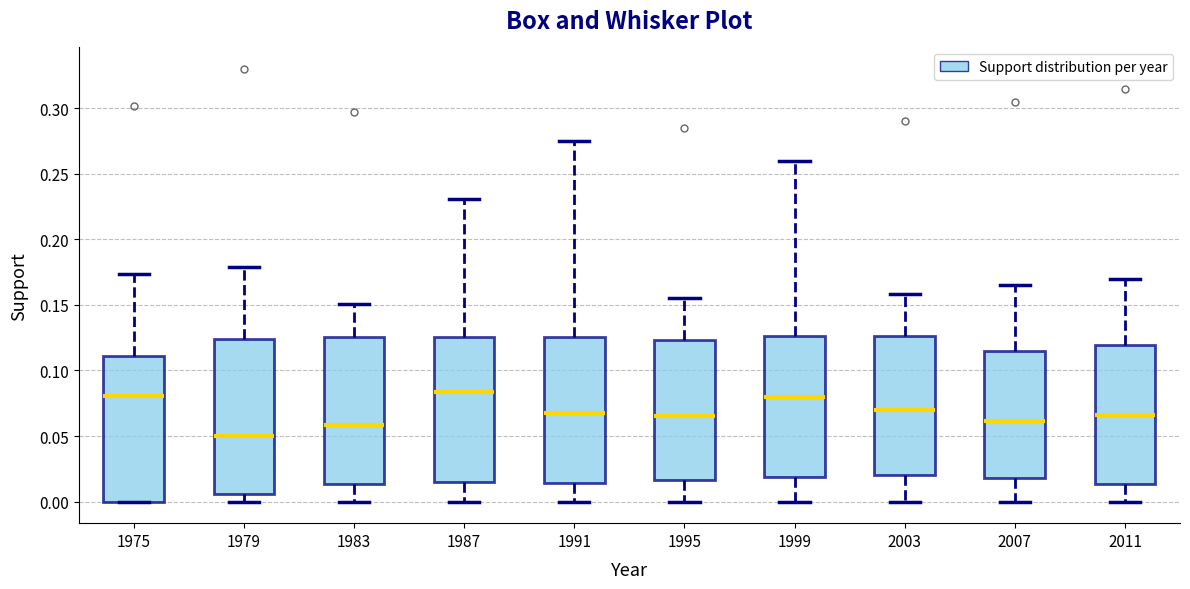

Comparing the boxes themselves (not the whiskers), which one is the tallest?

1979